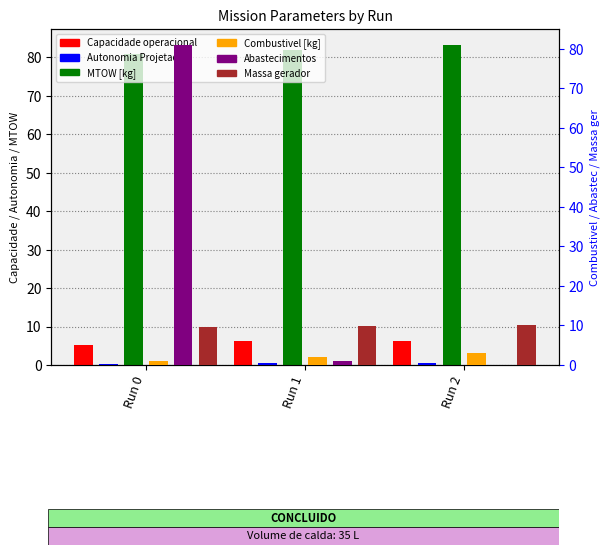

What is the value of the Autonomia Projetada [h] bar at the 1st from the left?

0.2